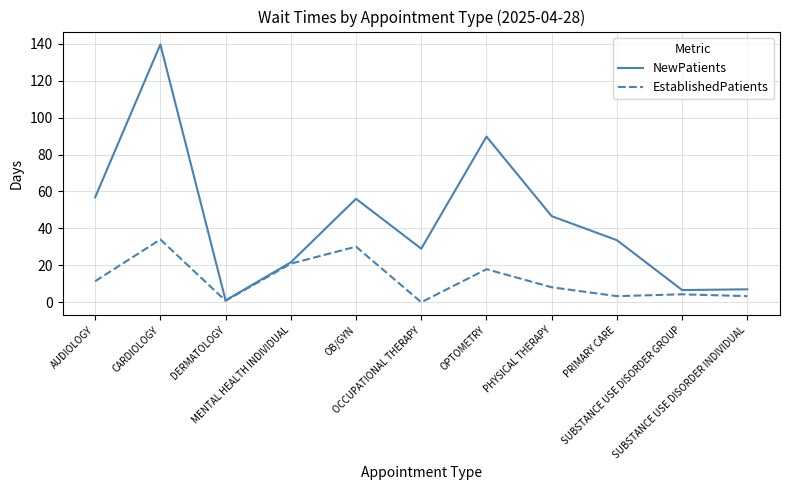

Count the number of categories in the chart.

11